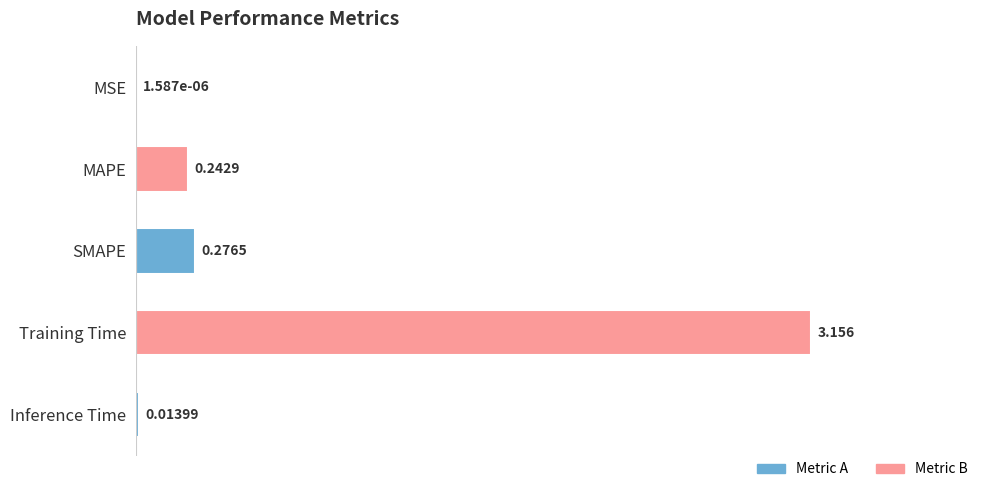

At which label is the value closest to 1?

SMAPE